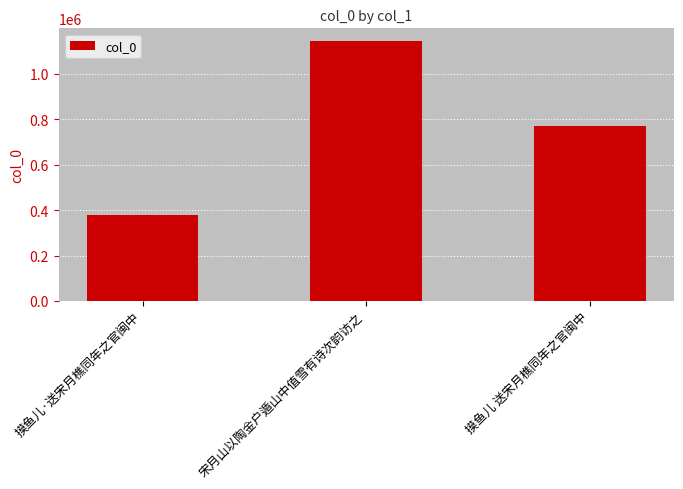

What is the label of the 2nd bar from the right?

宋月山以陶金户遁山中值雪有诗次韵访之